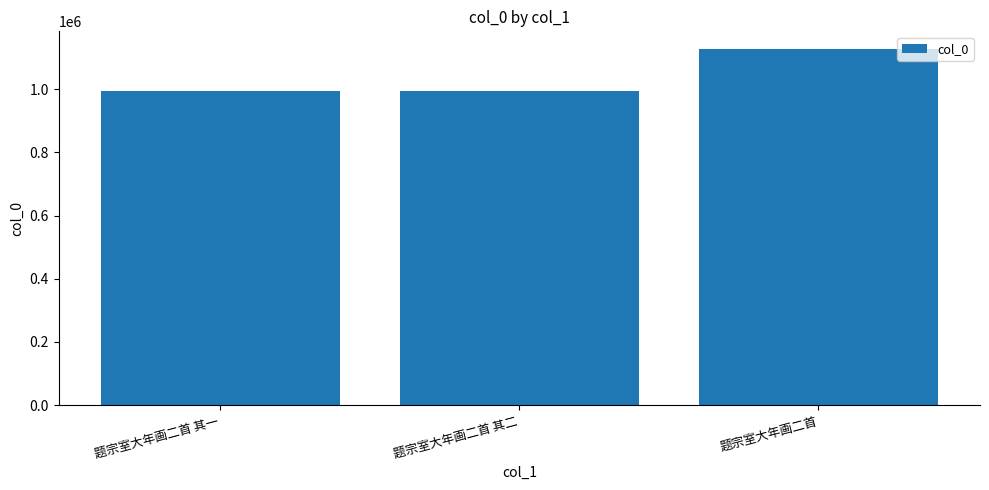

What is the value of the 2nd bar from the left?

995893